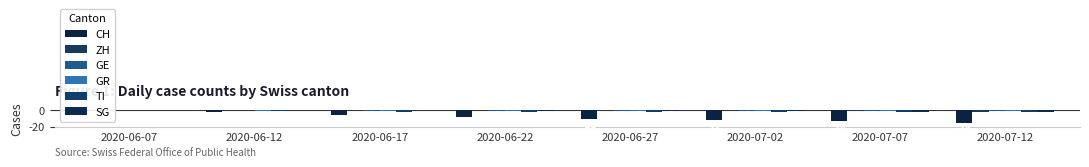

Which category has the lowest value in the GR series?

2020-06-12